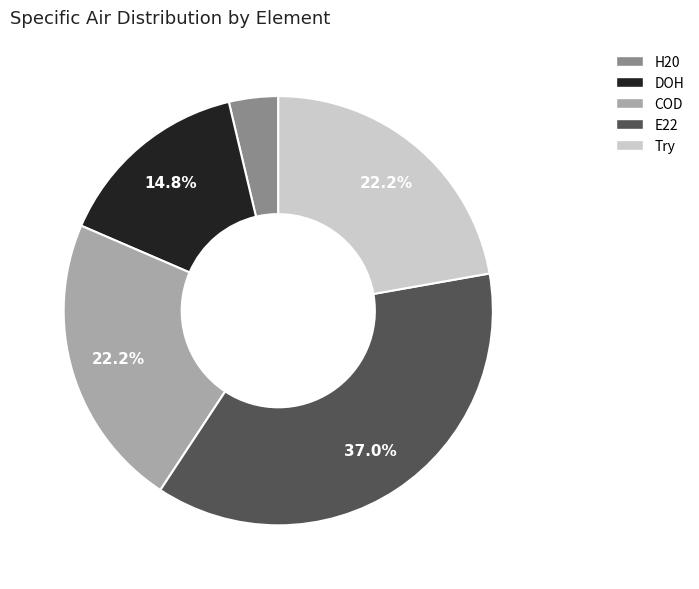

Which slice is the largest?

E22